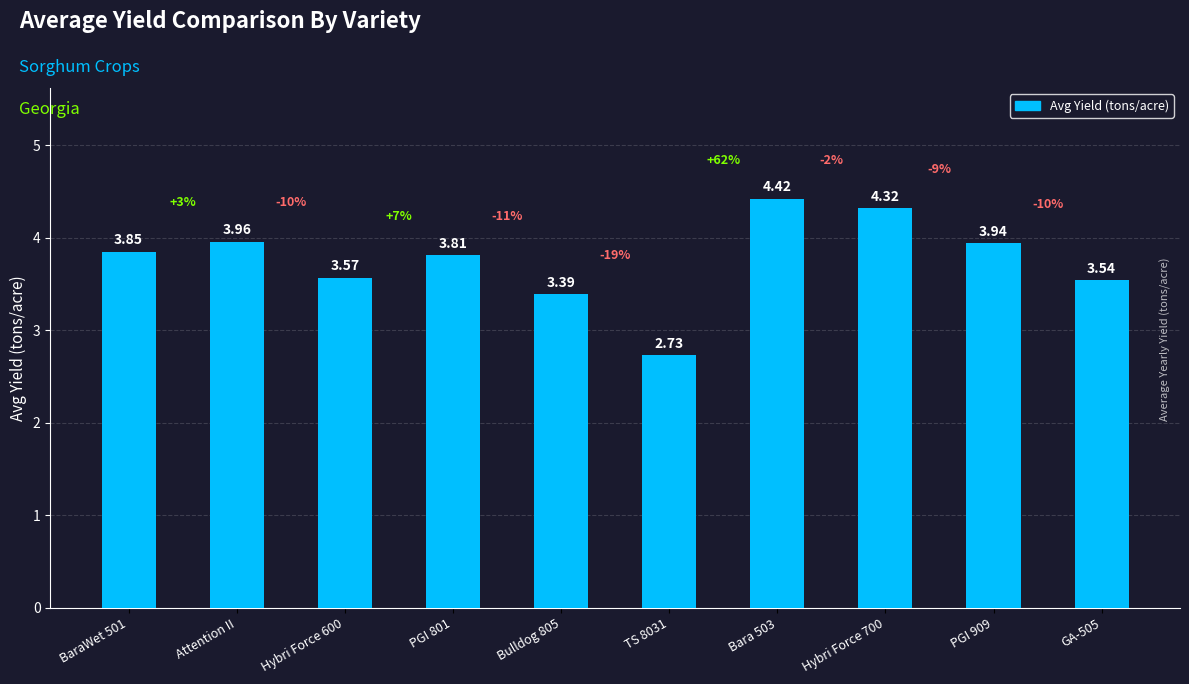

Rank the categories by value from highest to lowest.

Bara 503, Hybri Force 700, Attention II, PGI 909, BaraWet 501, PGI 801, Hybri Force 600, GA-505, Bulldog 805, TS 8031